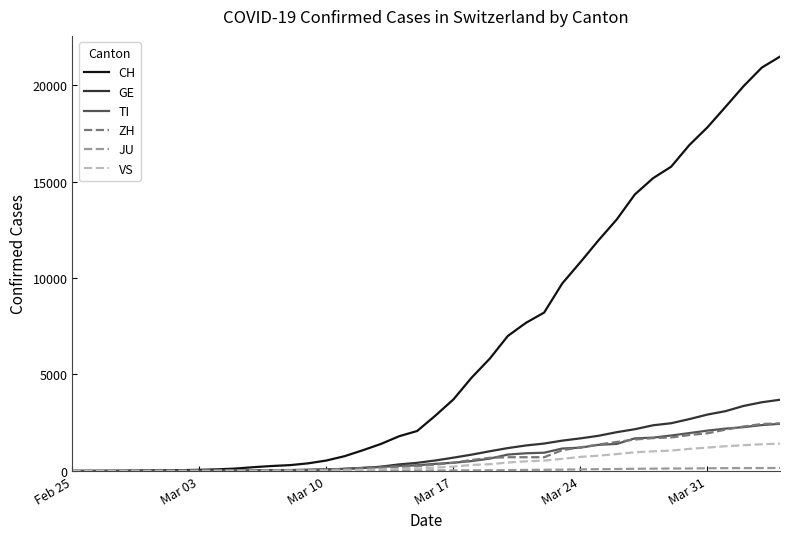

What is the maximum value for CH?

21473